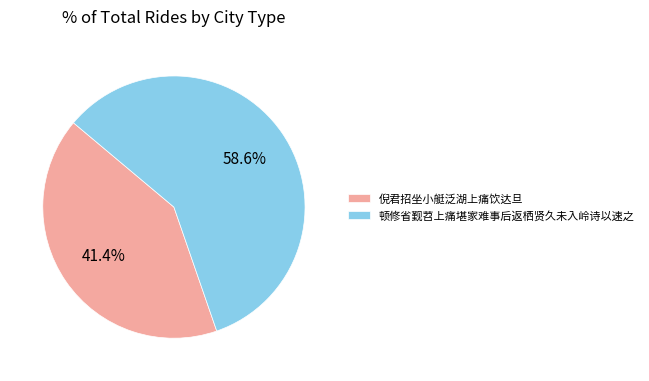

Which slice represents more than half of the pie?

顿修省觐苕上痛堪家难事后返栖贤久未入岭诗以速之